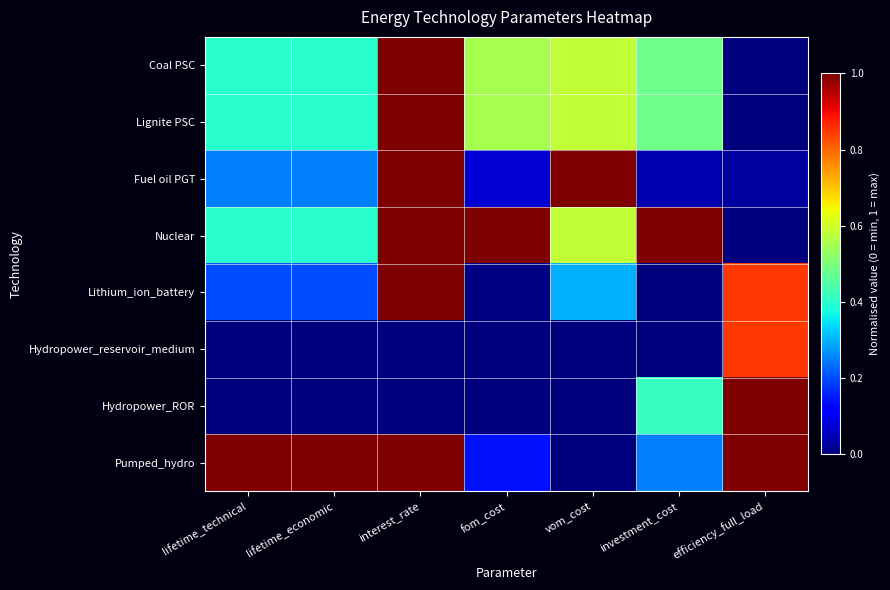

Count the number of categories in the chart.

7